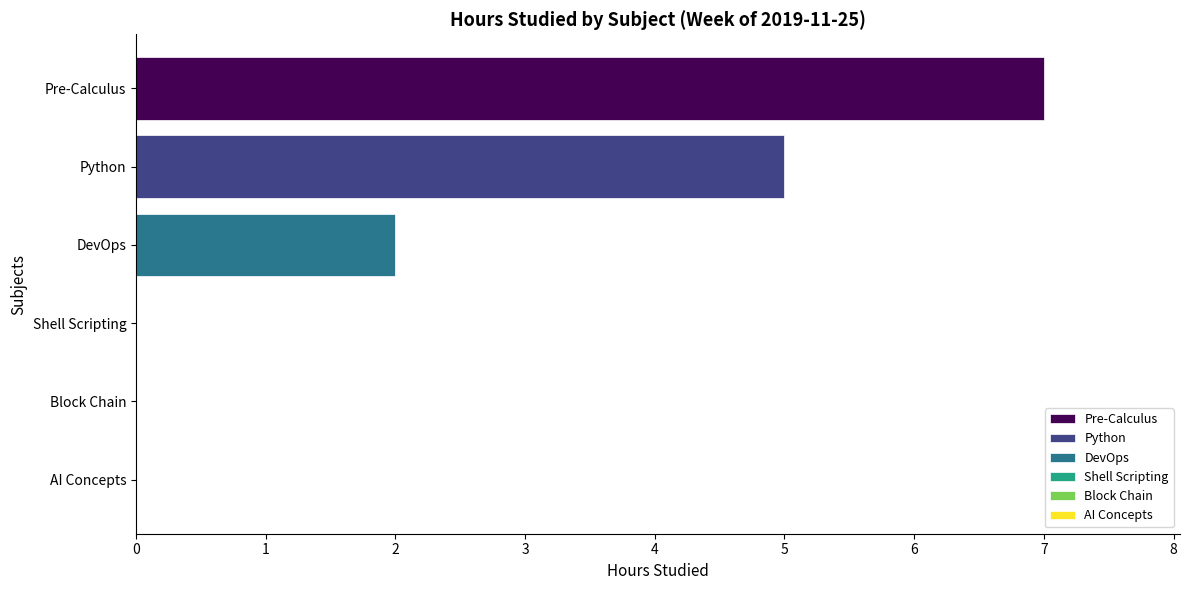

What is the maximum value shown in the chart?

7